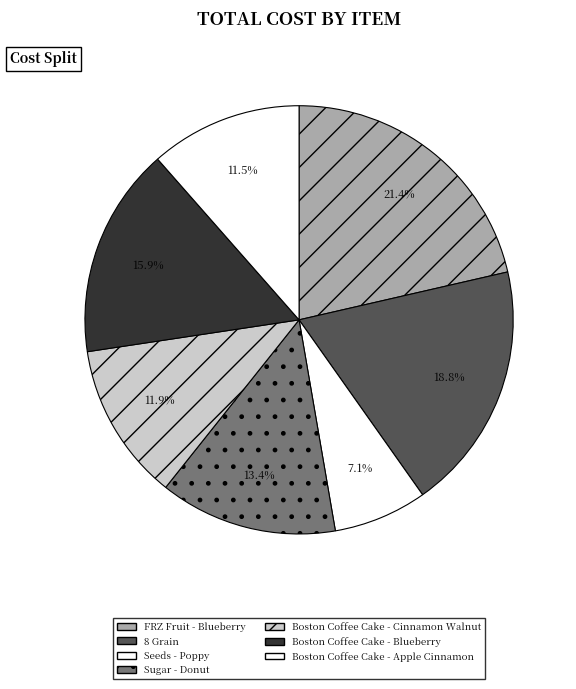

What is the largest slice in the pie chart?

FRZ Fruit - Blueberry